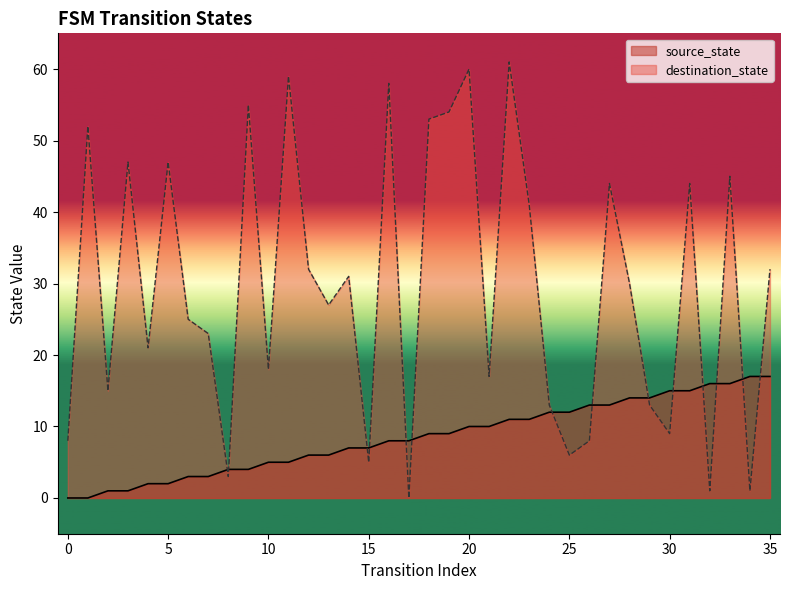

Reading right to left, extract all data points from this chart.

source_state: 17	17	16	16	15	15	14	14	13	13	12	12	11	11	10	10	9	9	8	8	7	7	6	6	5	5	4	4	3	3	2	2	1	1	0	0
destination_state: 32	1	45	1	44	9	13	30	44	8	6	13	41	61	17	60	54	53	0	58	5	31	27	32	59	18	55	3	23	25	47	21	47	15	52	8